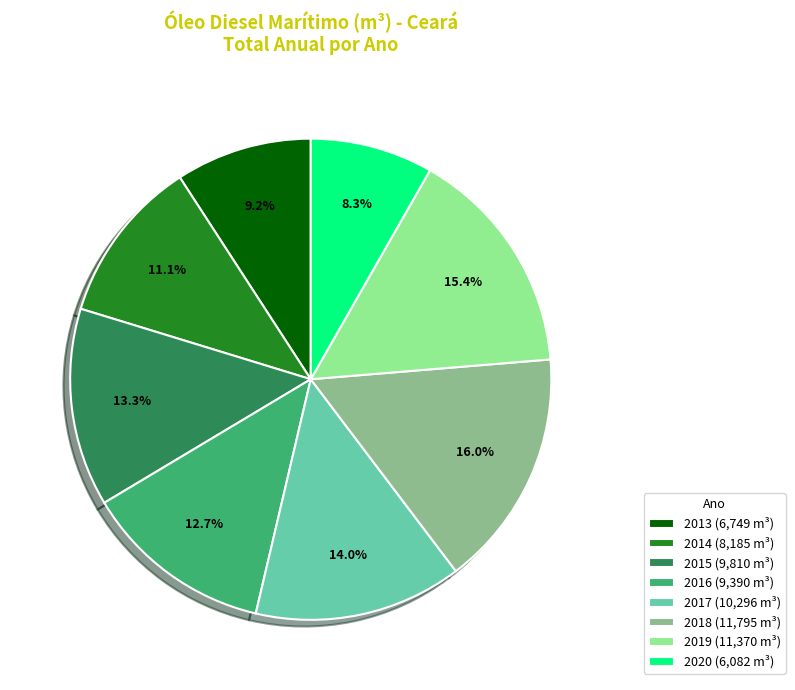

True or false: 2017 accounts for 1% of the total.

False